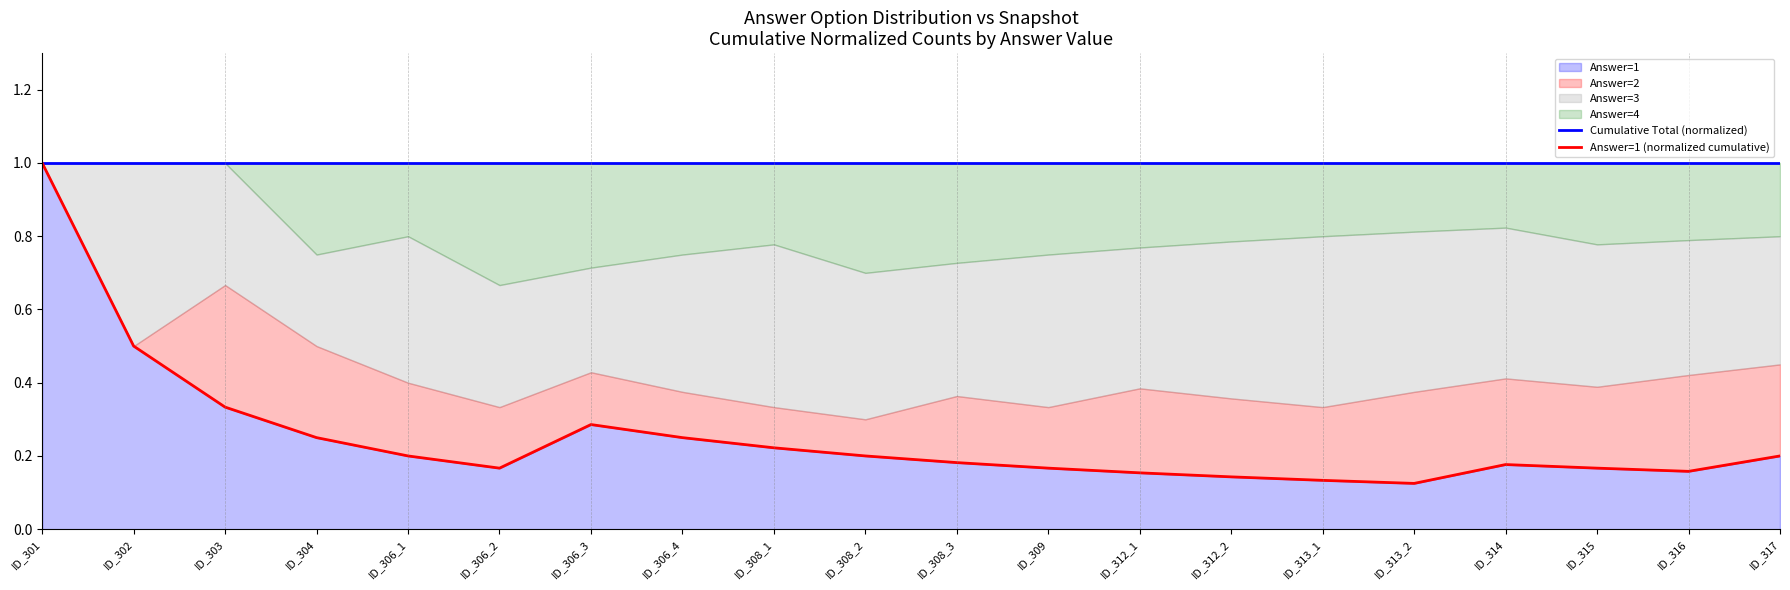

What is the sum of the Answer=1 (normalized cumulative) values at ID_303 and ID_313_2?

0.5